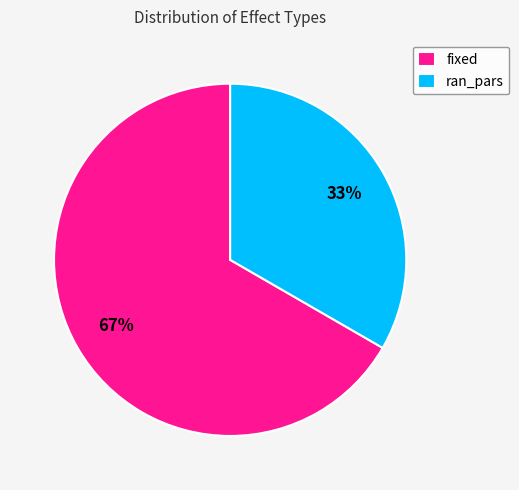

To the nearest percent, what portion does fixed represent?

67%